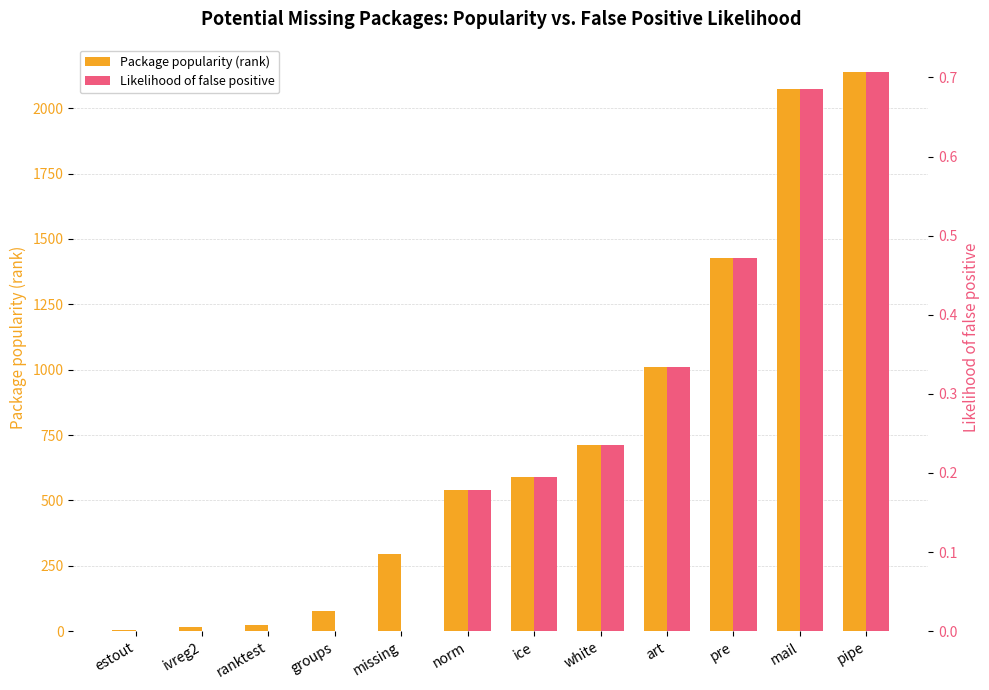

How many bars are there in total?

24